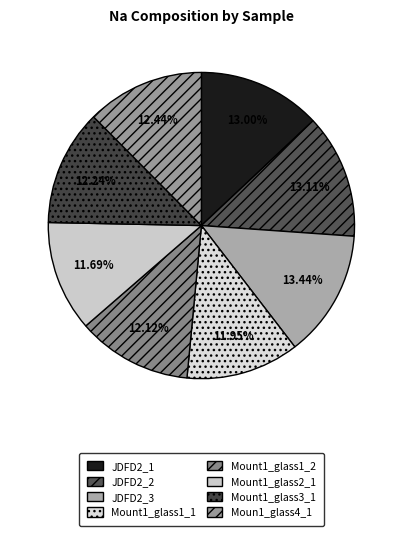

How many slices are in this pie chart?

8